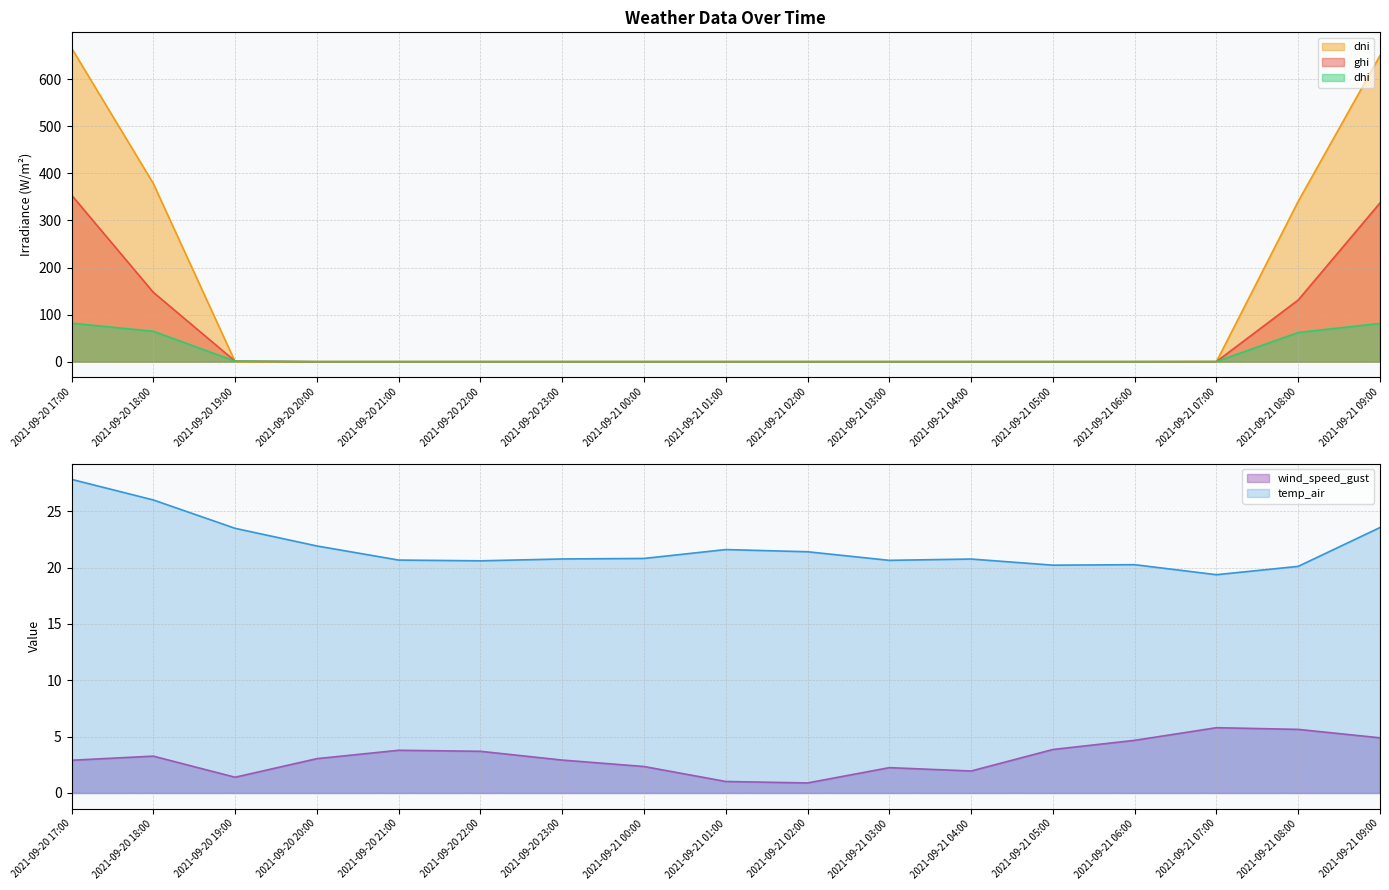

How many values in the dhi series exceed 0?

6